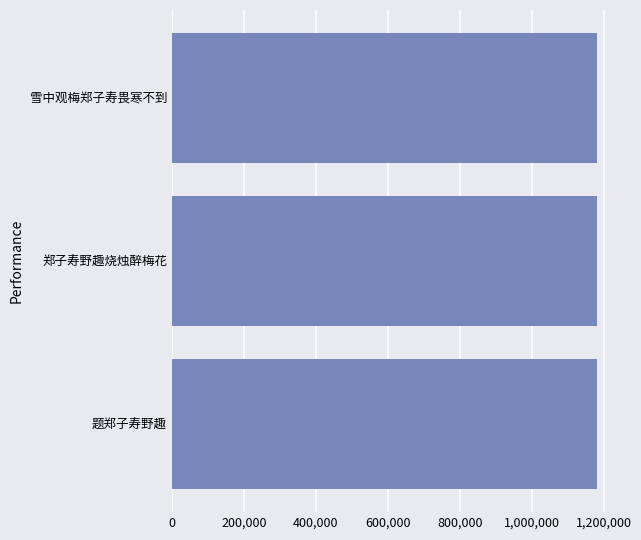

What is the greatest value displayed?

1180883